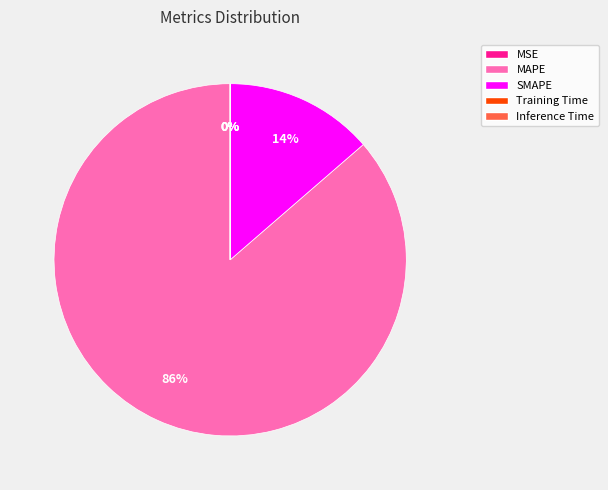

True or false: MAPE accounts for 86% of the total.

True